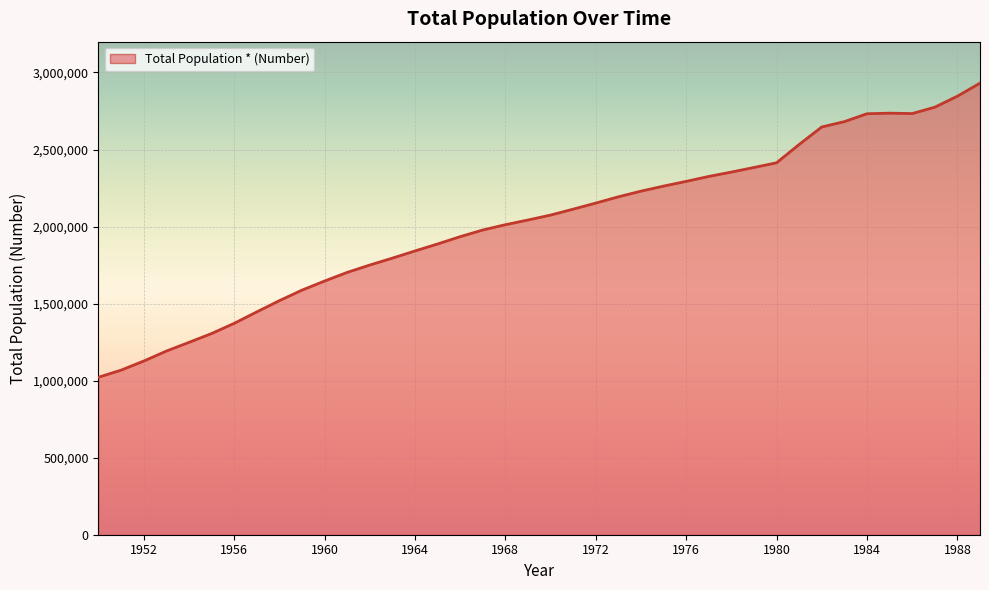

How many series are shown in this chart?

1